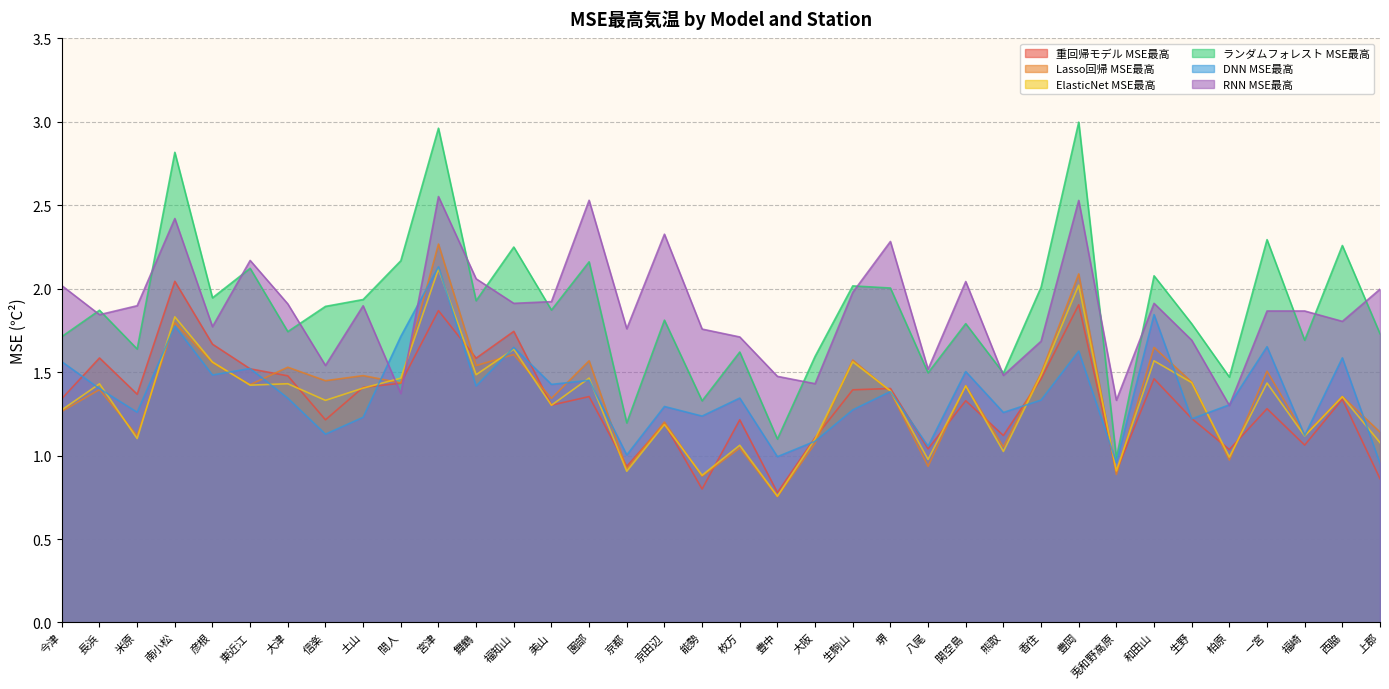

Between 土山 and 園部, which is larger?

土山